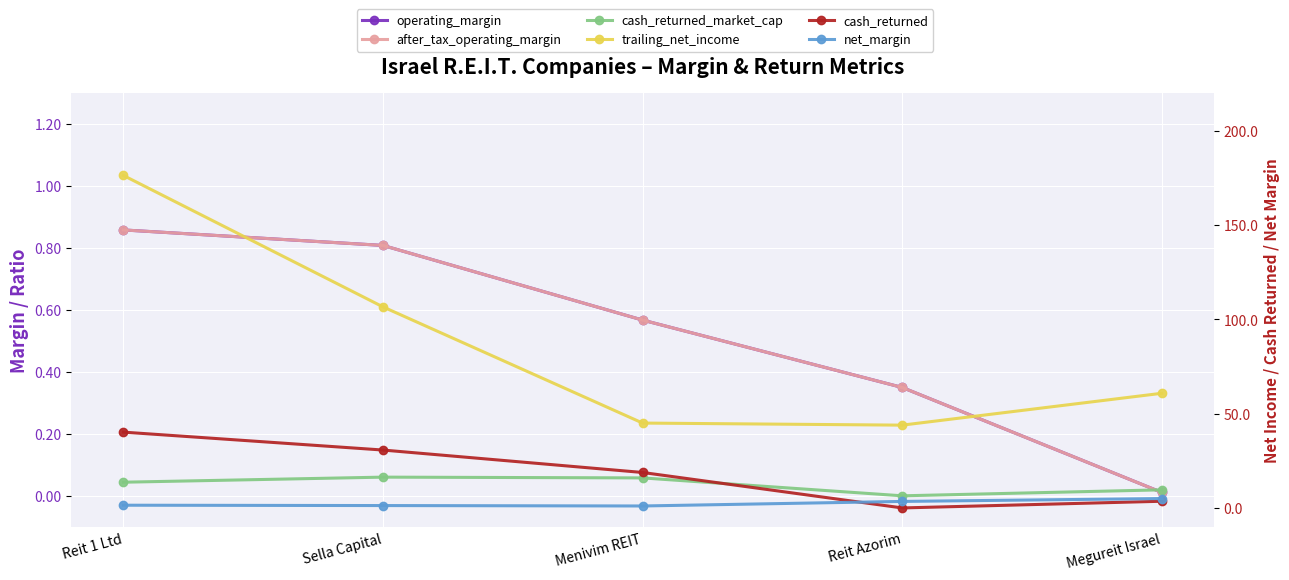

True or false: after_tax_operating_margin has more than 2 points higher than both neighbors.

False